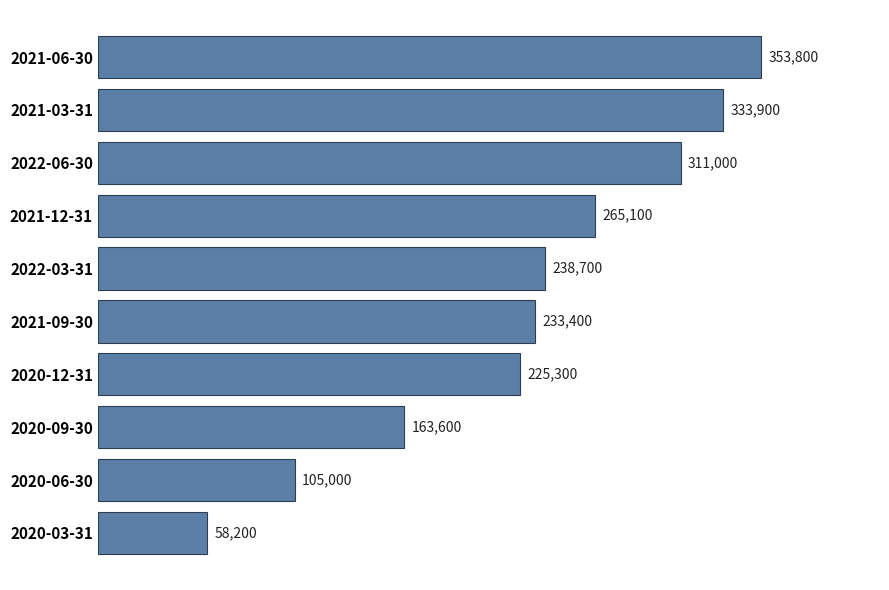

What is the difference between the second highest and second lowest values?

228900